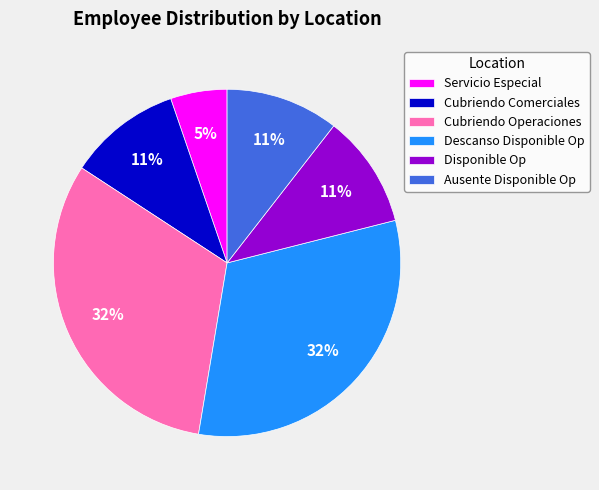

The Servicio Especial slice represents 1% of the pie. True or false?

False